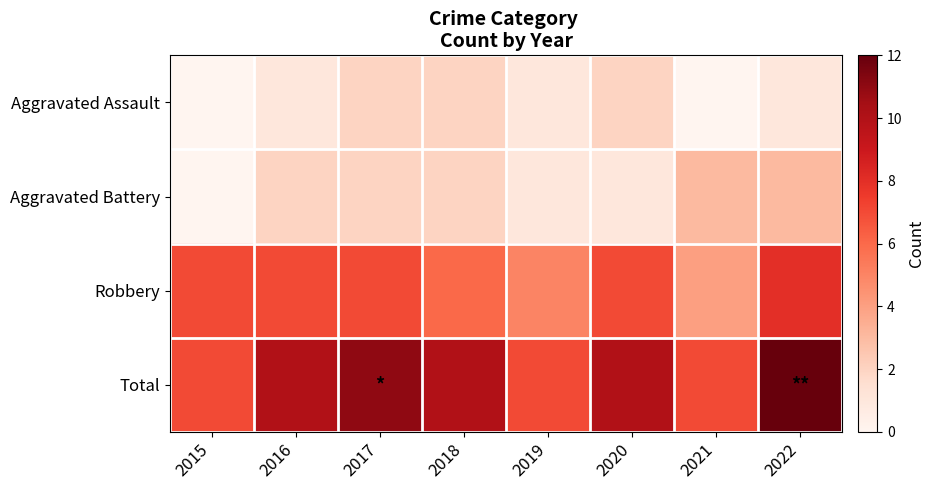

Reading left to right, transcribe all the data shown in this chart.

Aggravated Assault: 2015=0	2016=1	2017=2	2018=2	2019=1	2020=2	2021=0	2022=1
Aggravated Battery: 2015=0	2016=2	2017=2	2018=2	2019=1	2020=1	2021=3	2022=3
Robbery: 2015=7	2016=7	2017=7	2018=6	2019=5	2020=7	2021=4	2022=8
Total: 2015=7	2016=10	2017=11	2018=10	2019=7	2020=10	2021=7	2022=12